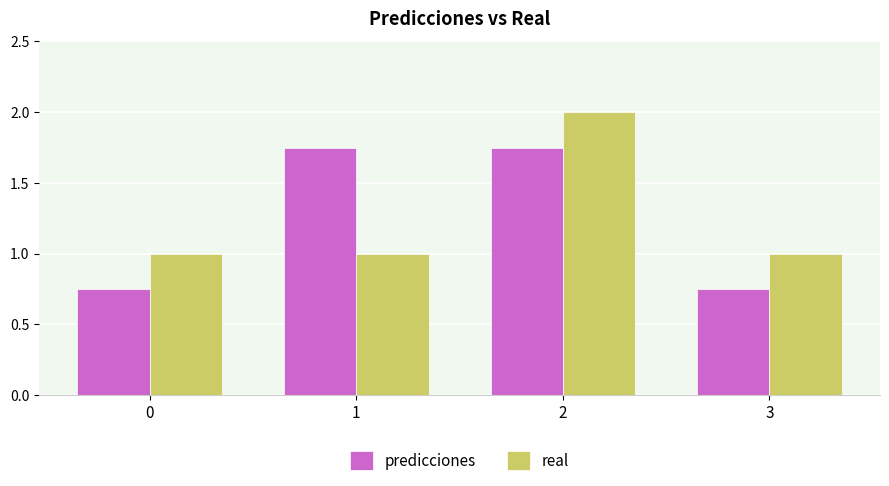

What is the maximum value shown in the chart?

2.0